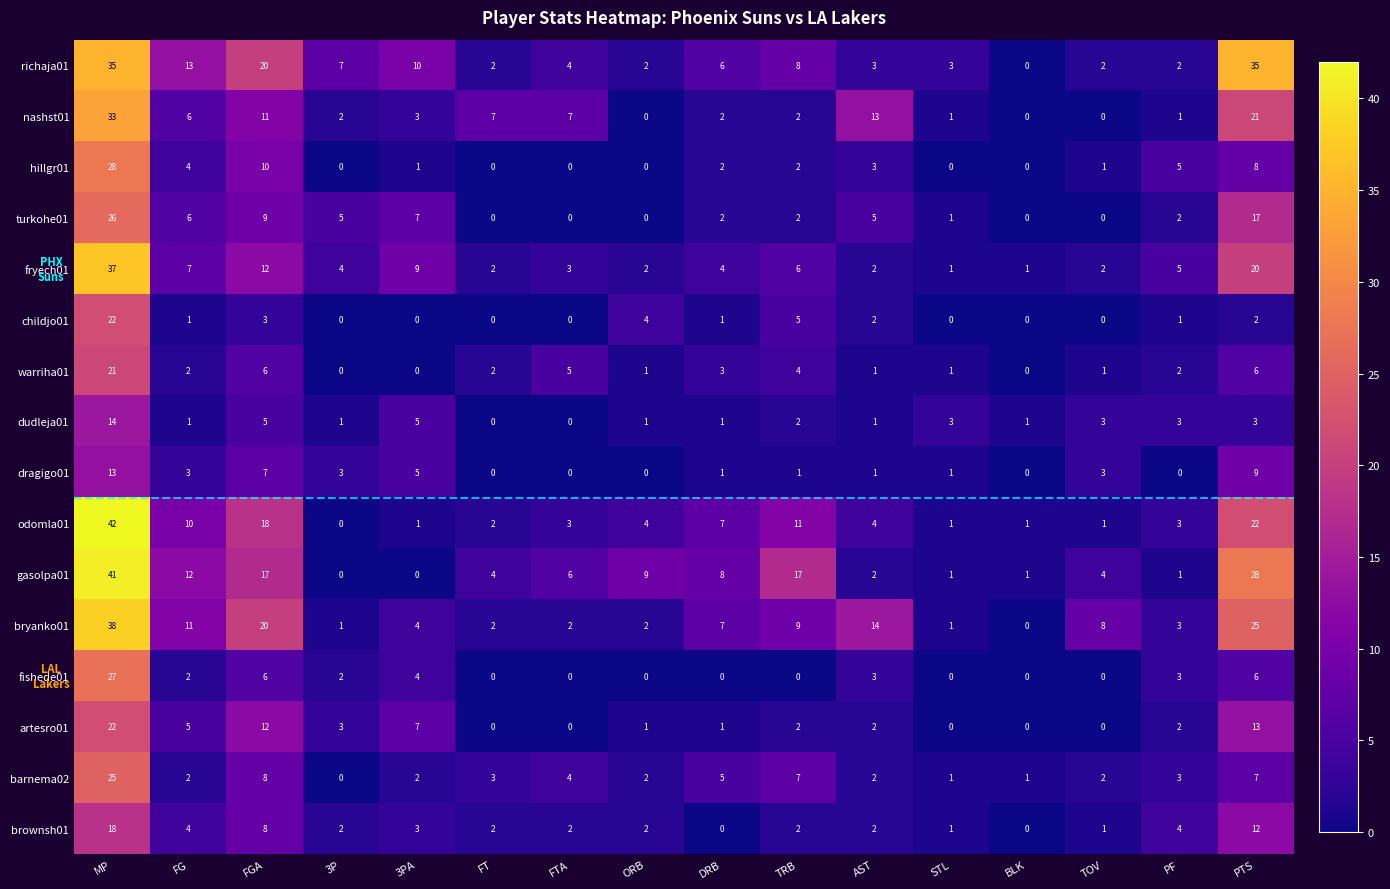

At which label does dragigo01 first exceed 1?

MP